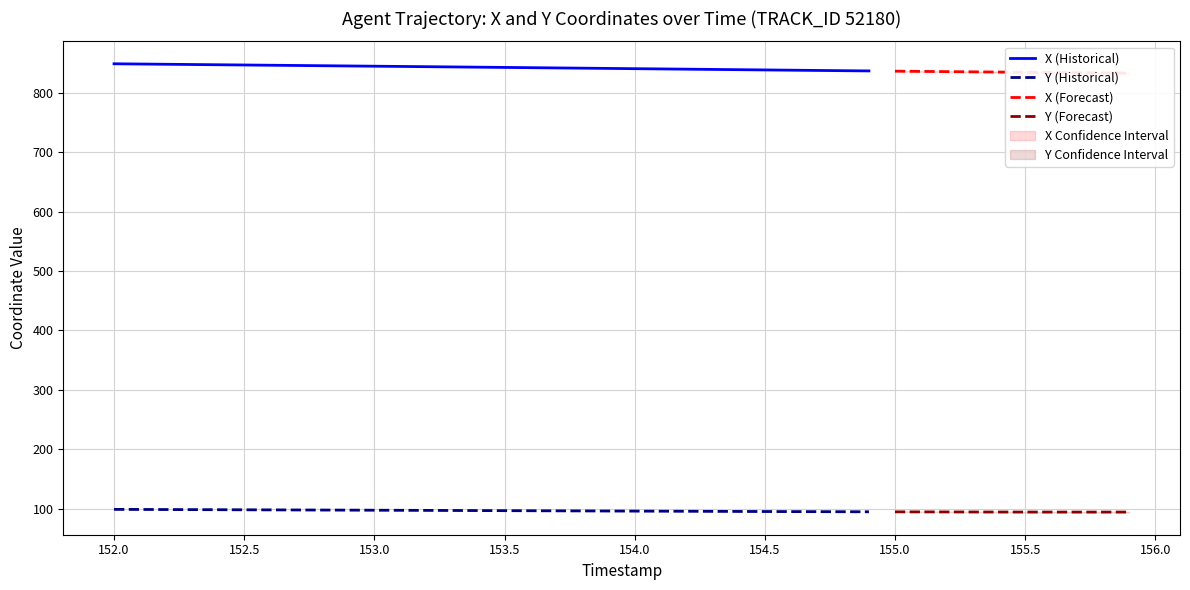

Where is Y nearest to the value 96?

18